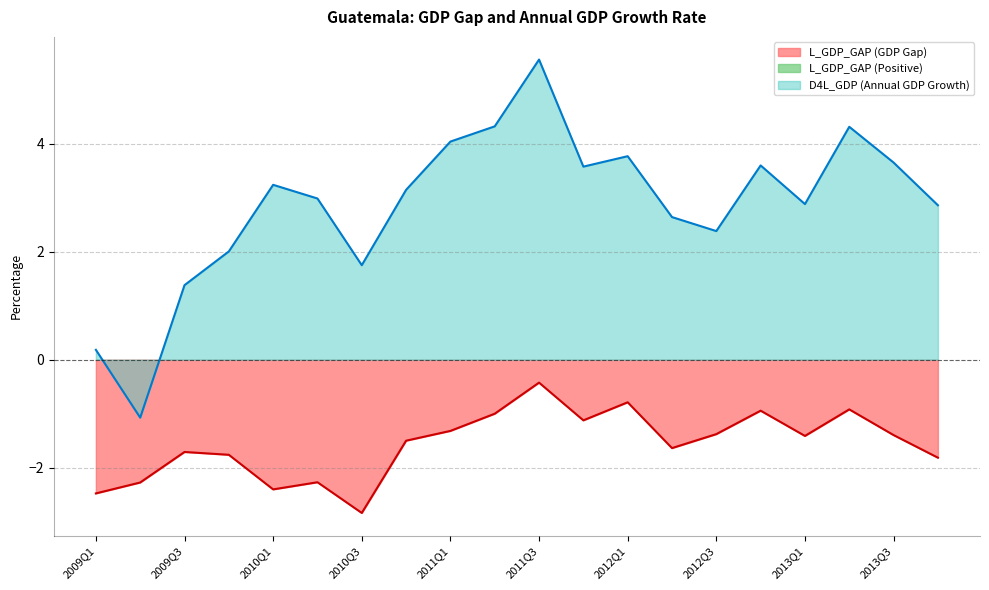

The value of L_GDP_GAP (GDP Gap) at 2010Q1 is -2.4. True or false?

True